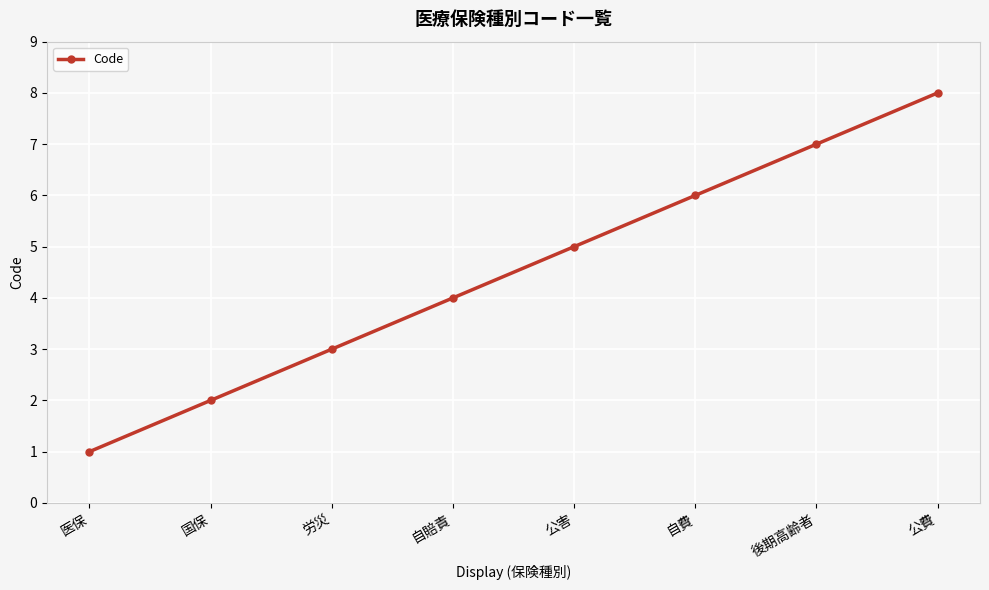

How many lines are shown in the chart?

1